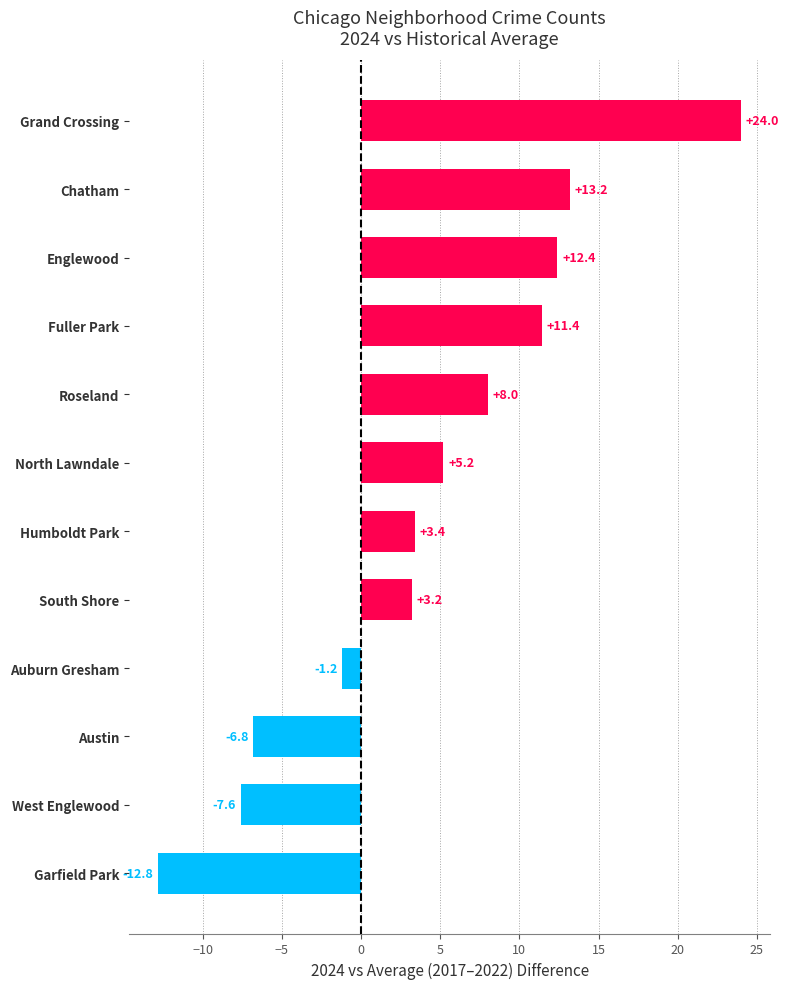

What is the difference between the maximum and second lowest values?

31.6